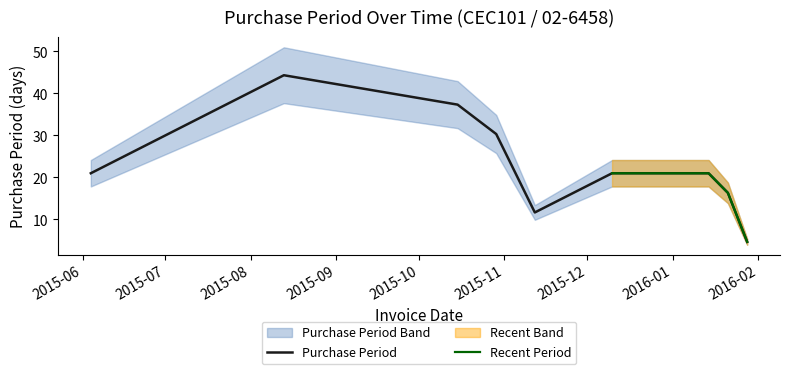

The chart shows a value of 35 at 2015-07-09. True or false?

True